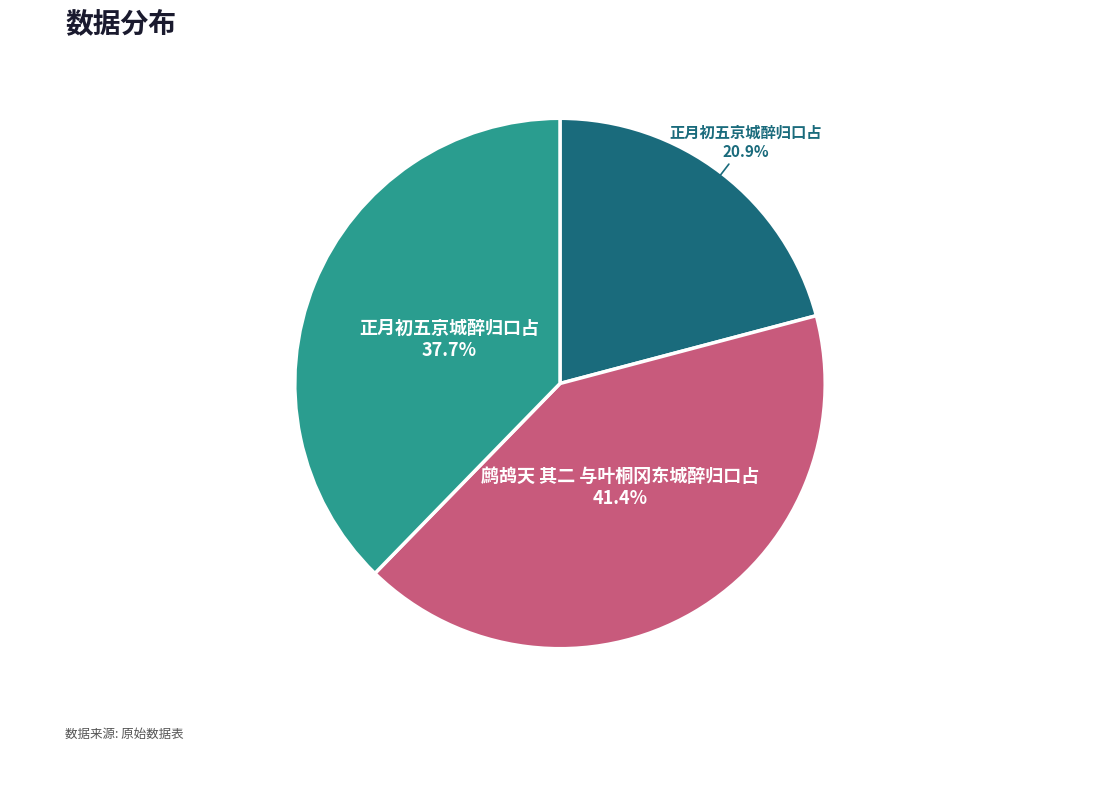

To the nearest percent, what is the average slice percentage?

33%